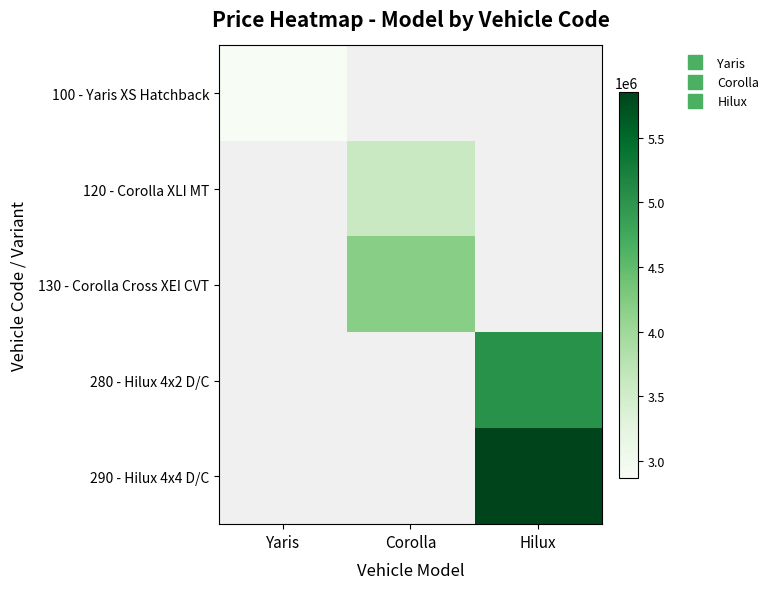

The 290 - Hilux 4x4 D/C series shows 3515702.4 at Hilux. True or false?

False